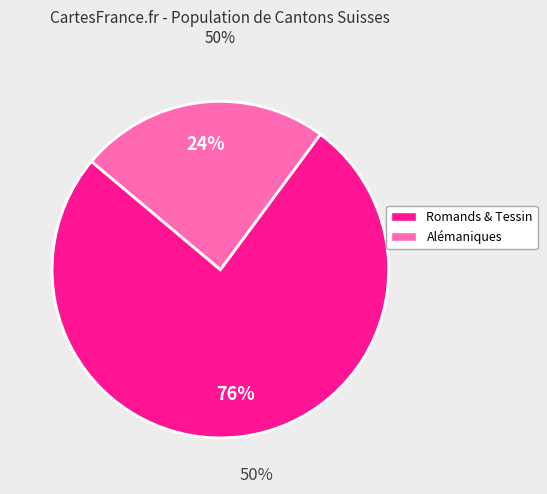

Does any single category account for the majority?

Yes